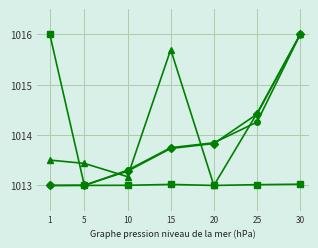

What is the maximum value shown in the chart?

1016.0